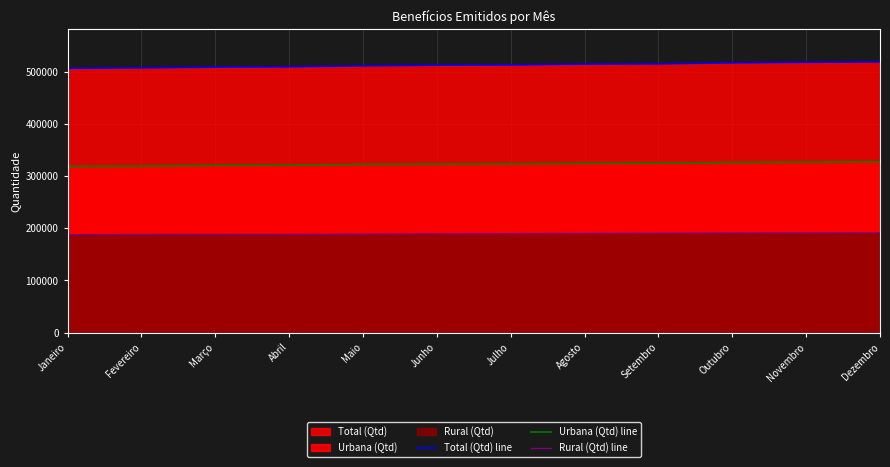

What value does the Total (Qtd) line series have at Janeiro, to the nearest 50?

506350